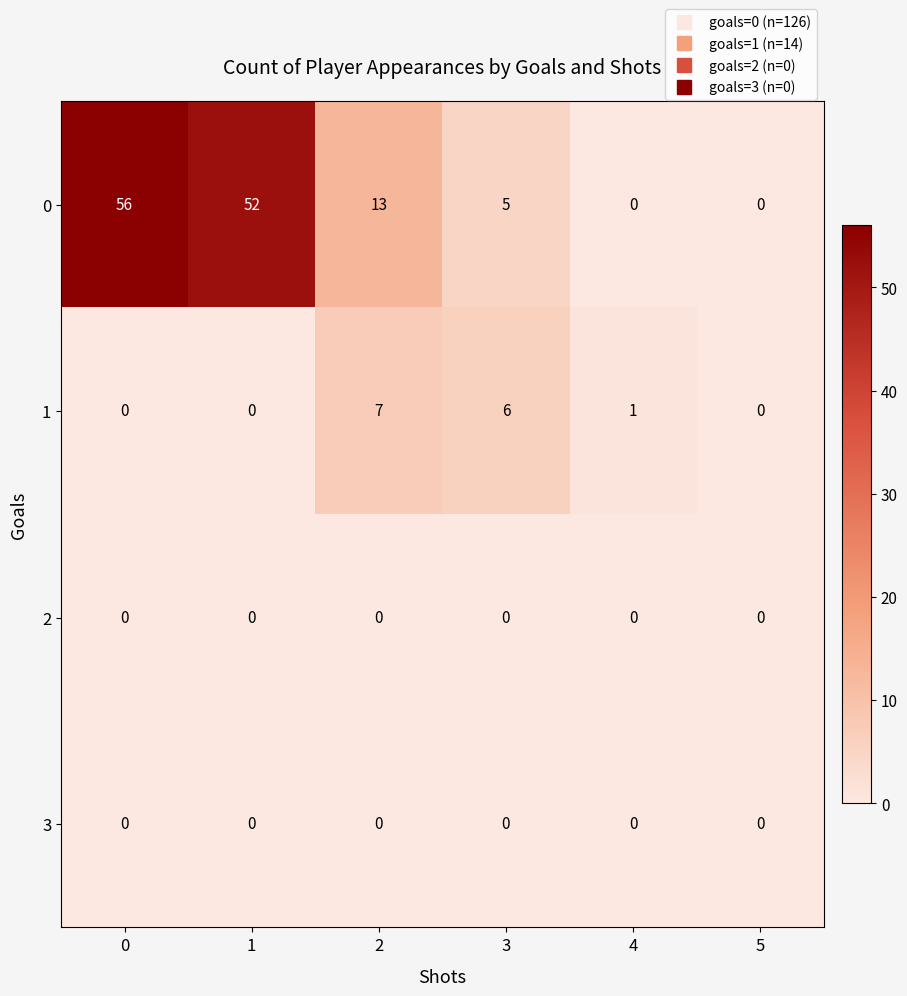

Between 1 and 5, which series saw the biggest shift?

0